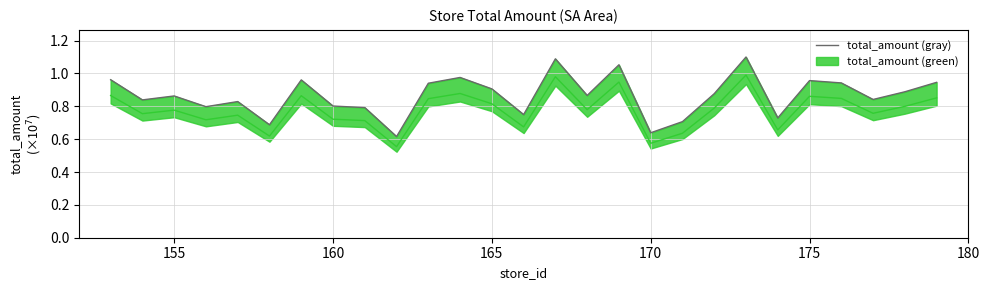

How many lines are shown in the chart?

1